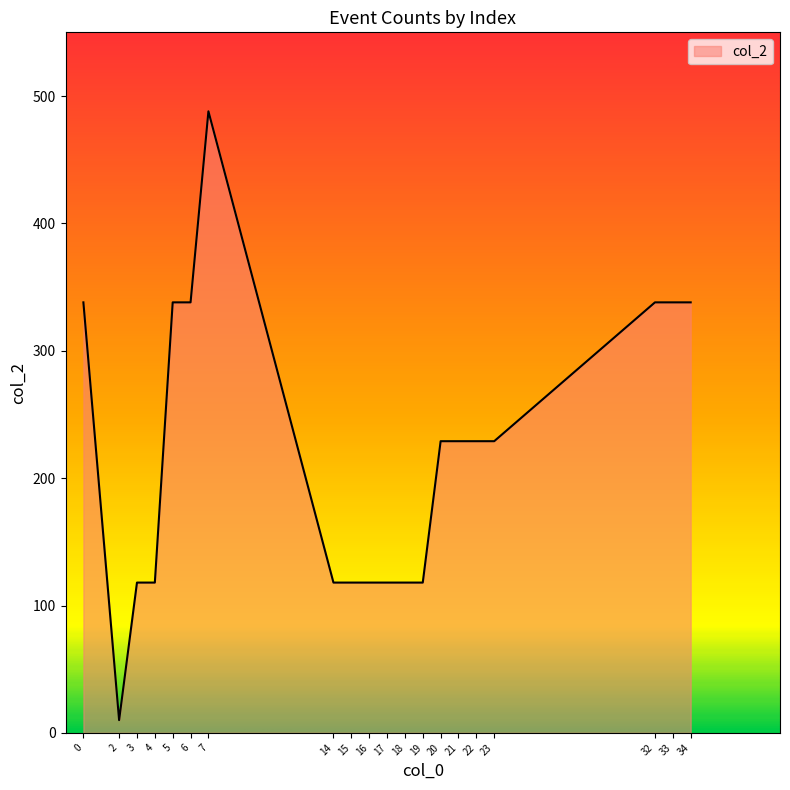

What is the minimum value shown in the chart?

10